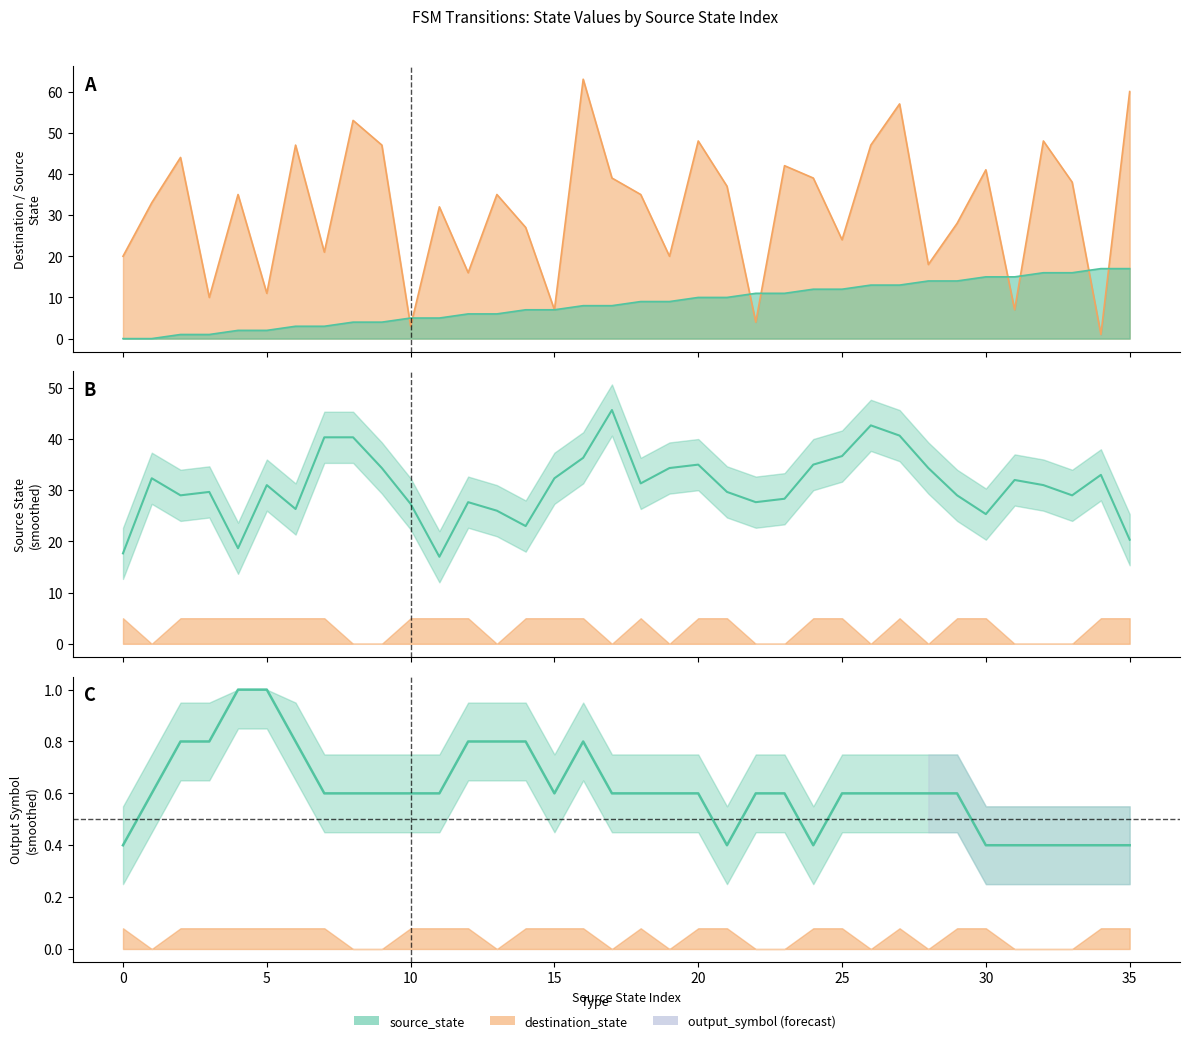

What is the greatest value displayed?

63